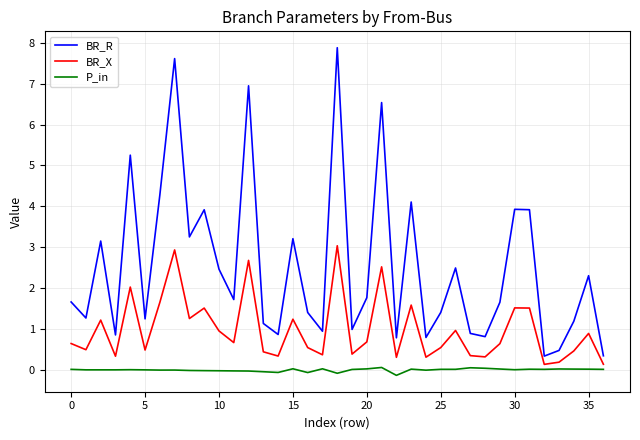

List the series in order of their overall mean, lowest first.

P_in, BR_X, BR_R